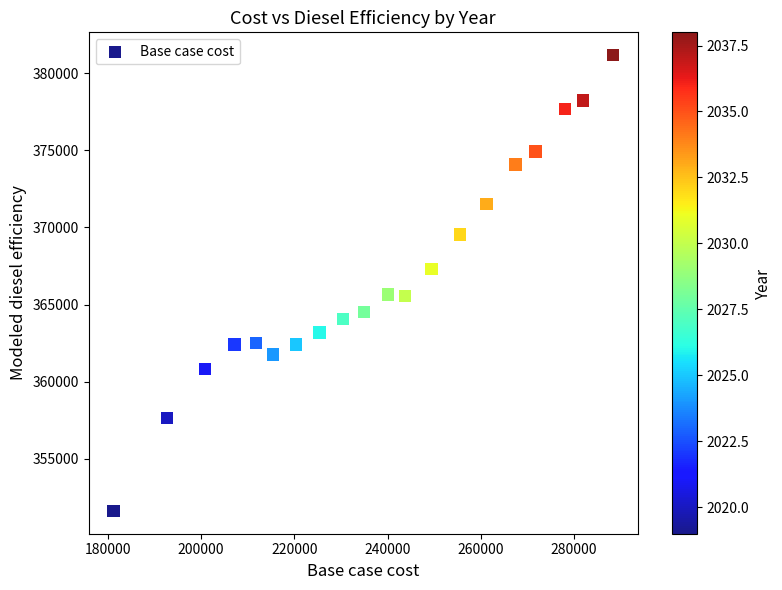

What is the range of Y values (max minus min)?

29540.2